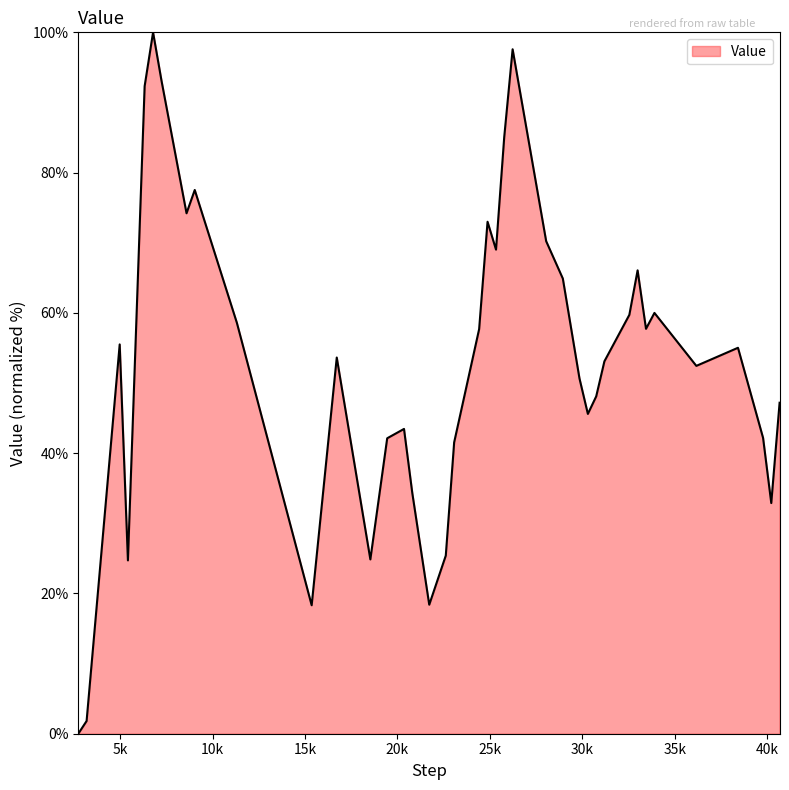

How many interior local peaks (higher than both neighbors) does the data have?

10